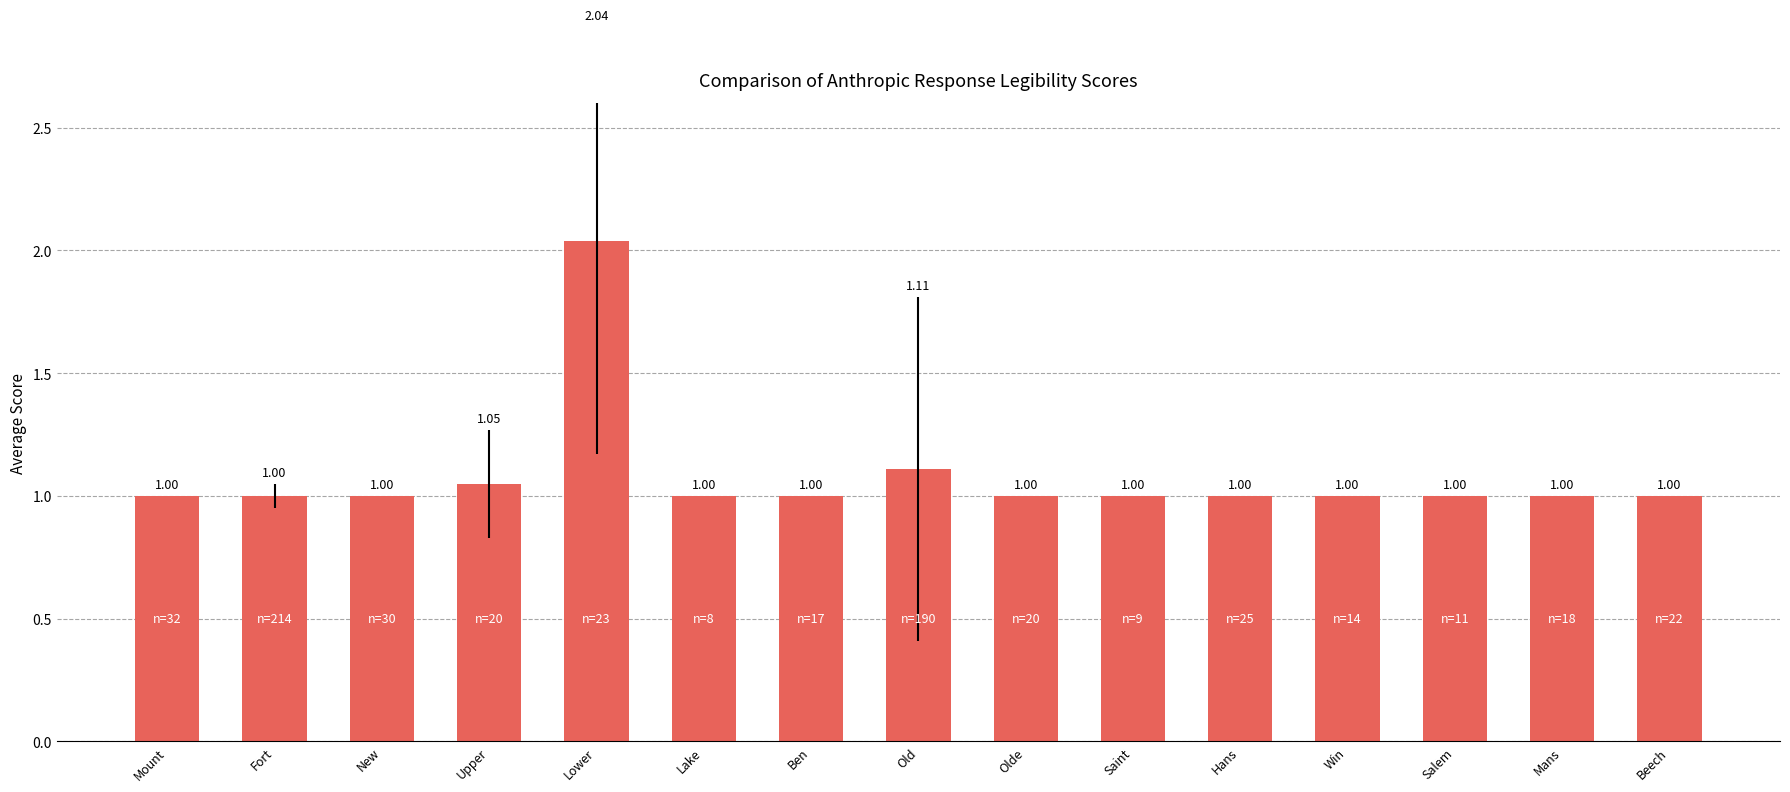

What is the ratio of the value at Win to the value at Lake?

1.0